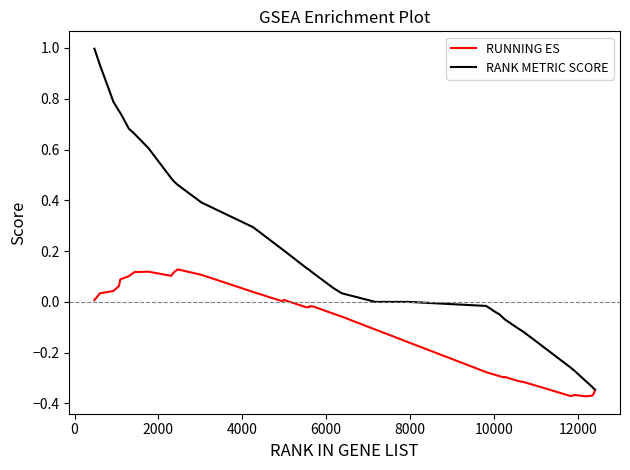

Rank the series by their average value, from lowest to highest.

RUNNING ES, RANK METRIC SCORE